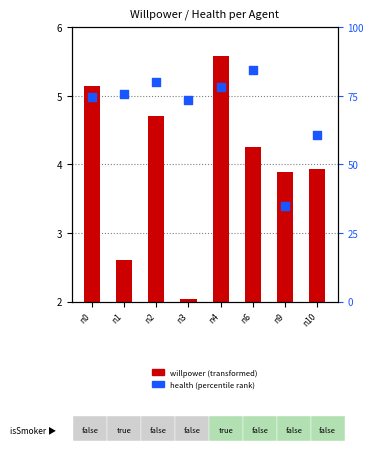

Which series reaches the minimum Y coordinate?

willpower (transformed)